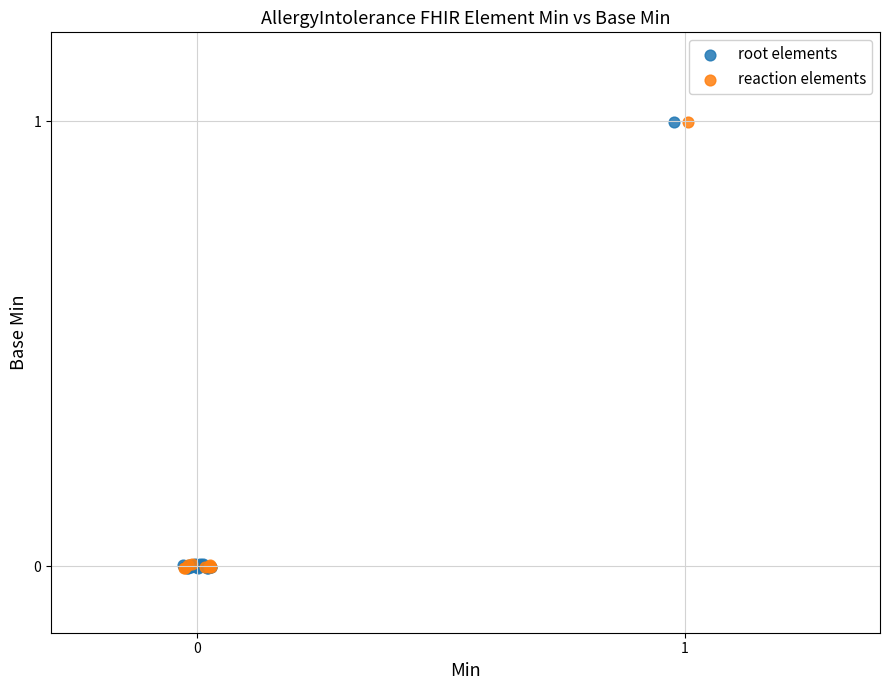

What are all the series names shown in the legend?

root elements, reaction elements